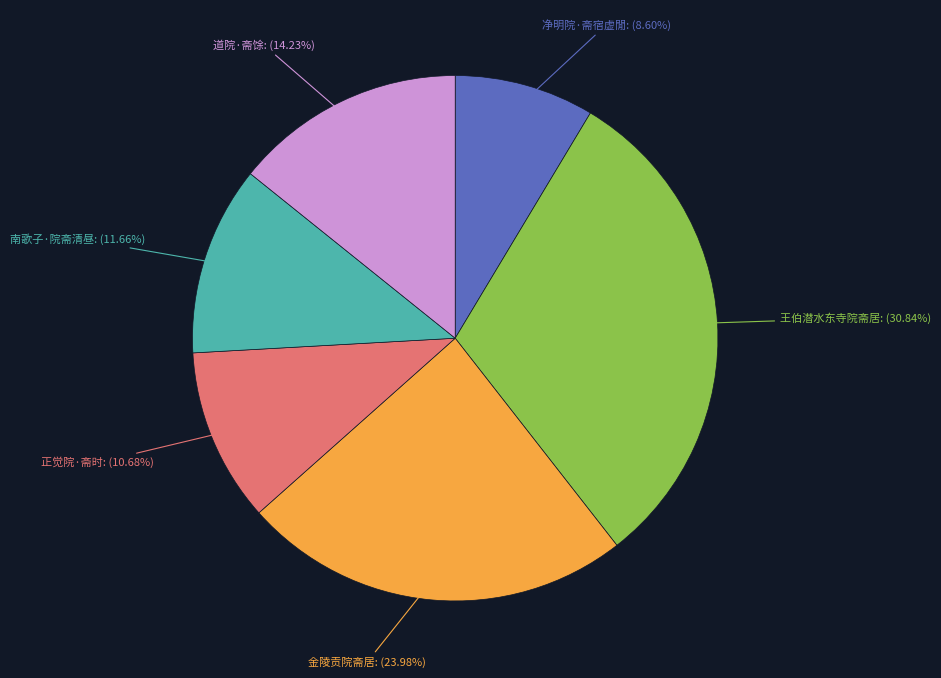

Is there any slice that represents more than half of the pie?

No